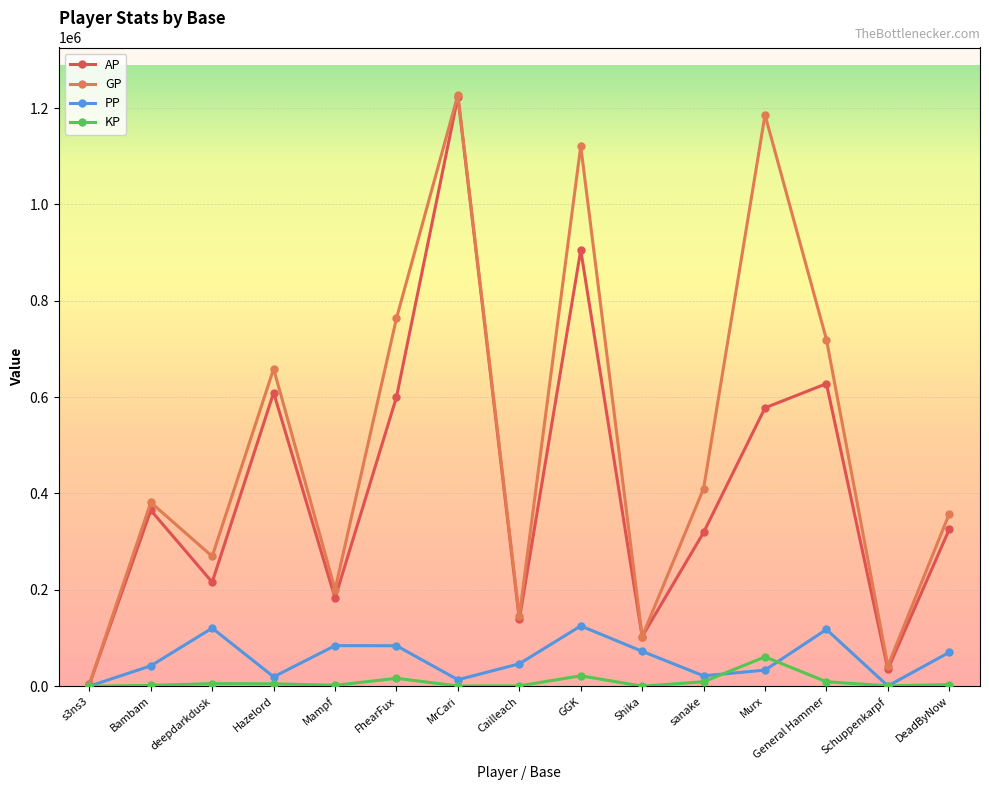

Between s3ns3 and Murx, which series saw the biggest shift?

GP